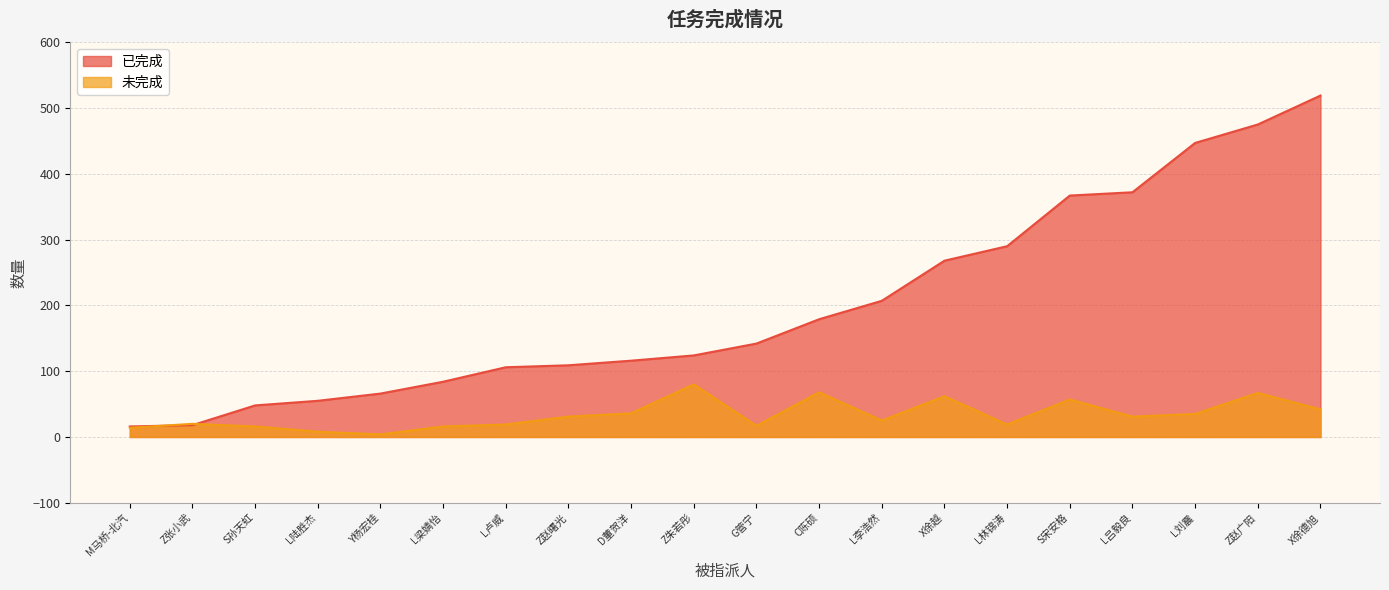

Read the 已完成 value at D董贺洋, to the nearest 100.

100